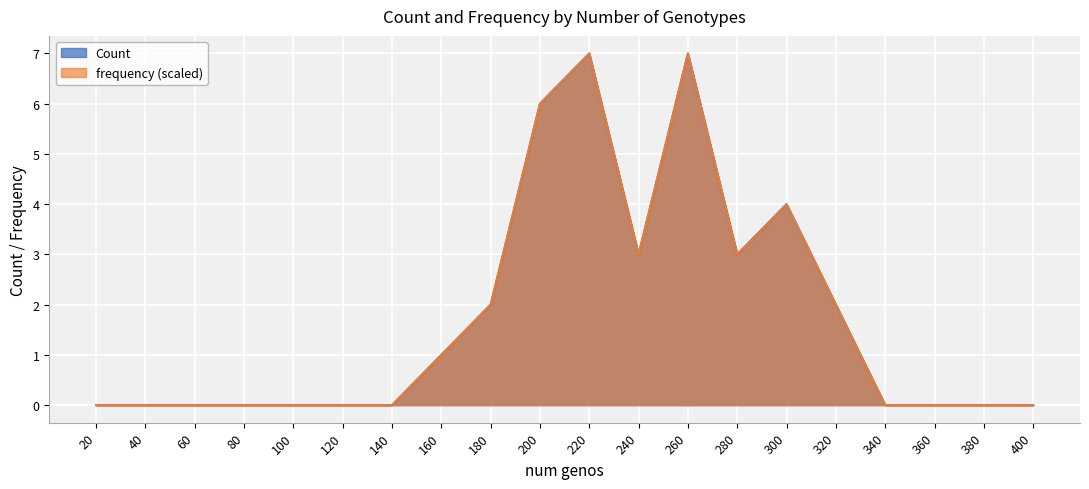

True or false: Count and frequency cross at least once.

False